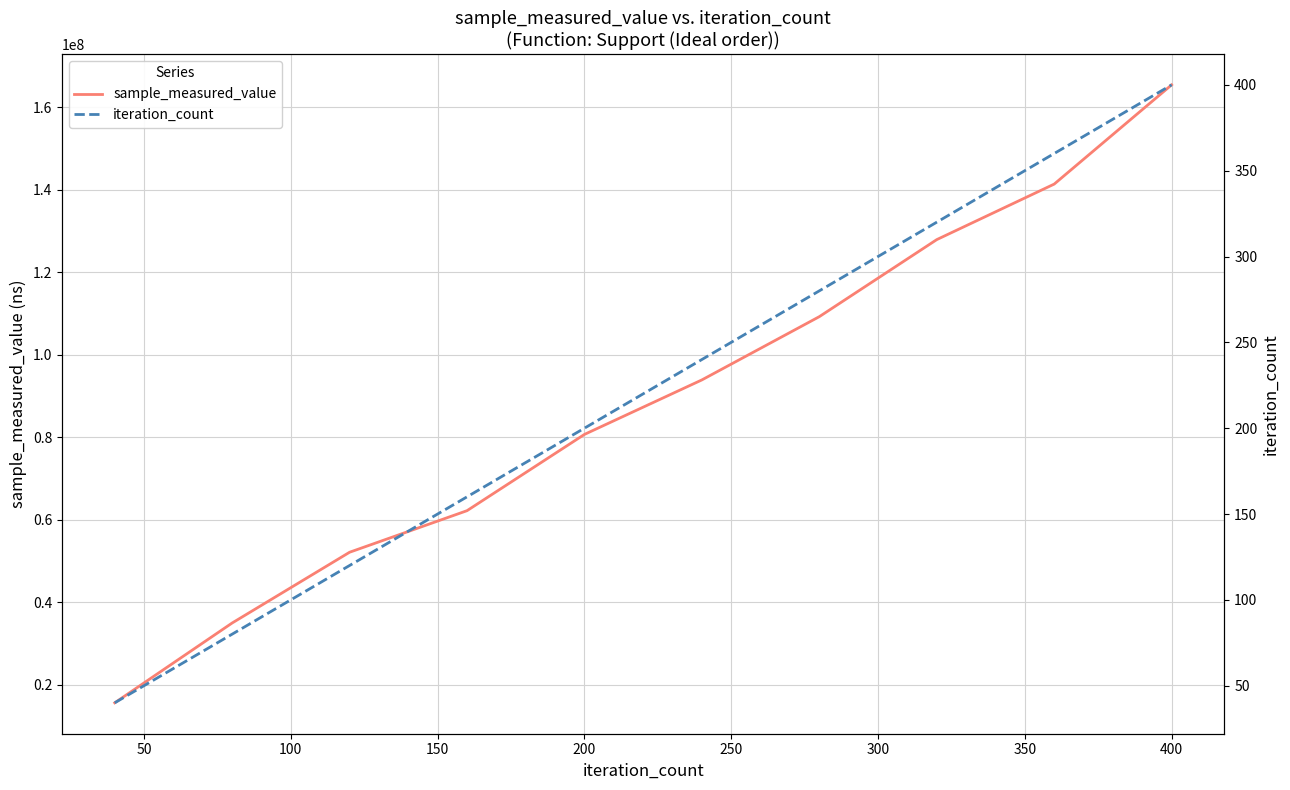

What is the maximum value for sample_measured_value?

165370782